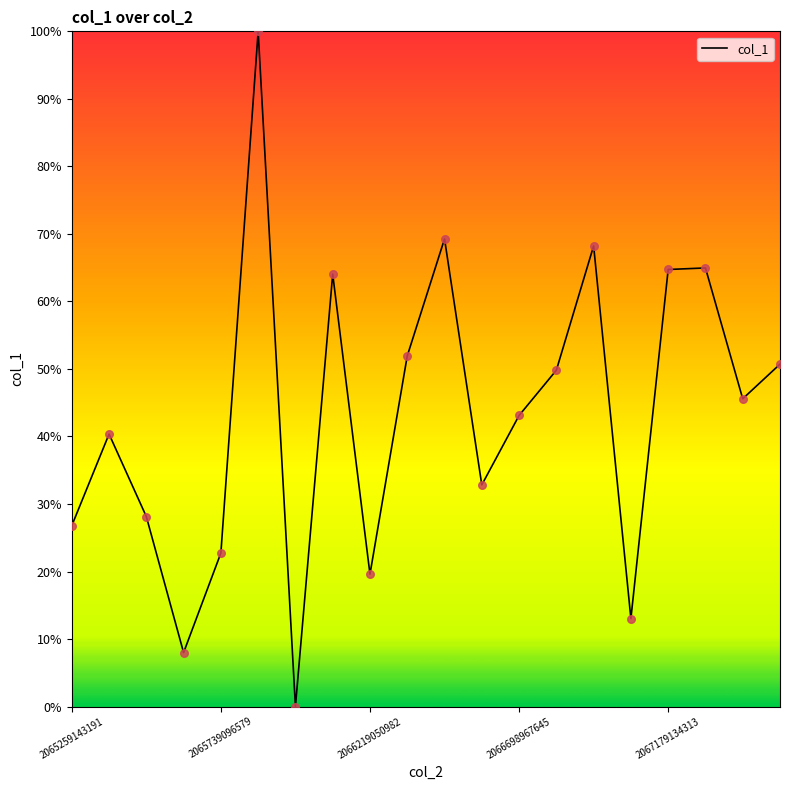

What is the difference between the maximum and minimum values?

100.0